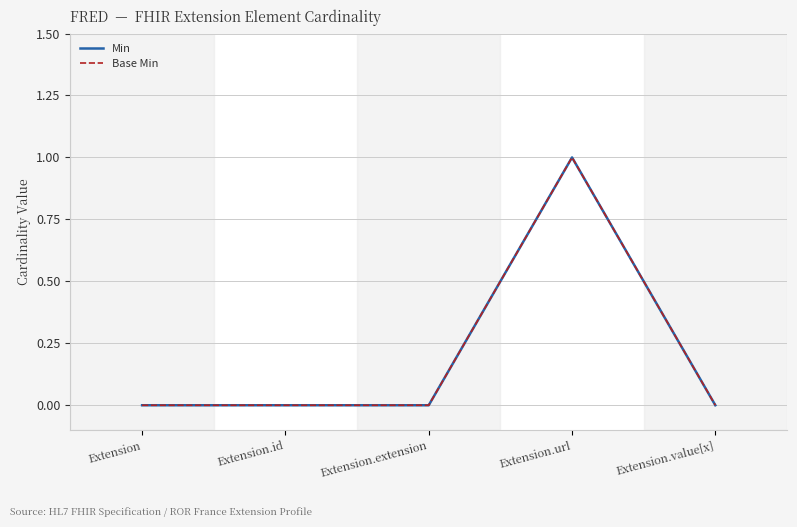

Between Extension.id and Extension.extension, which series saw the biggest shift?

Min